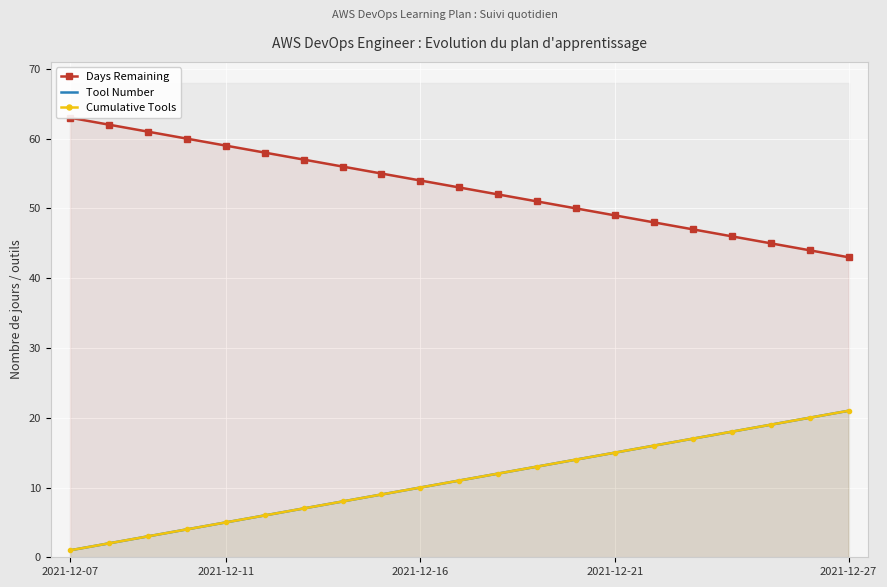

What is the difference between the second highest and minimum values in the Days Remaining series?

19